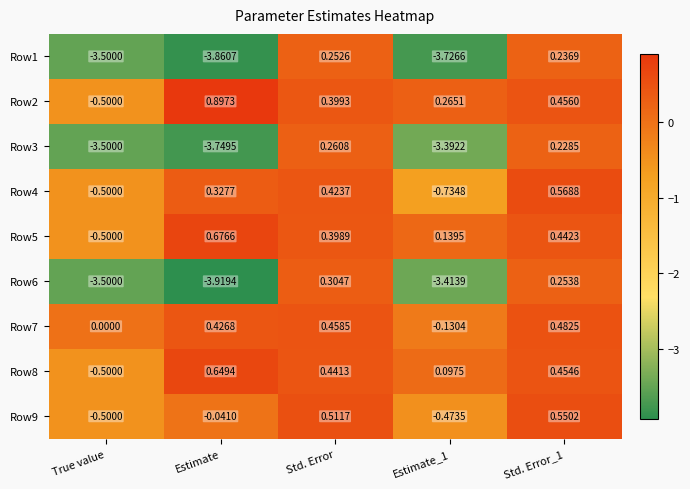

How many positive values does the Row6 series have?

2